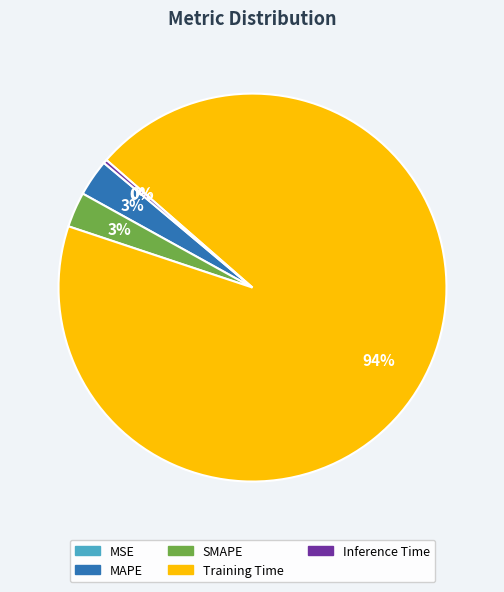

Which has a higher value, MAPE or Inference Time?

MAPE